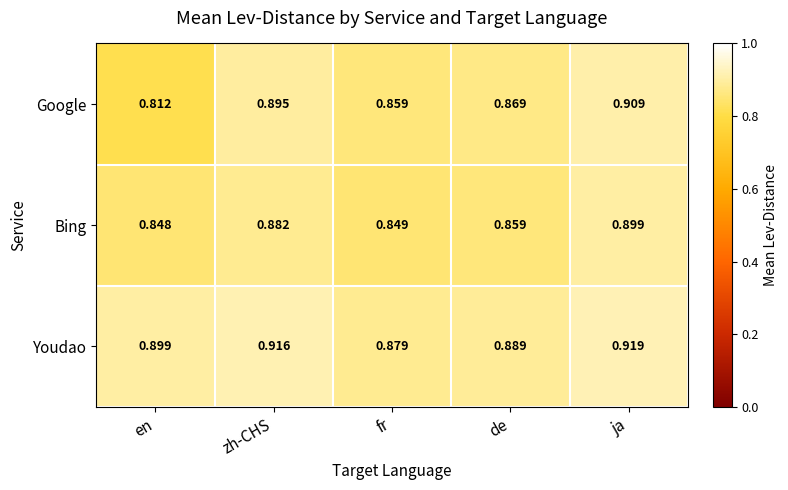

Where is Bing nearest to the value 0?

en